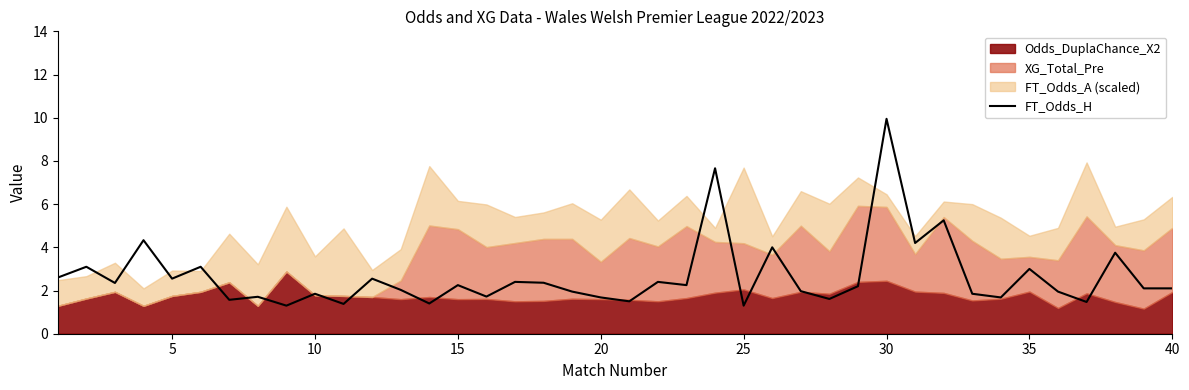

What is the lowest value of the FT_Odds_H series?

1.3